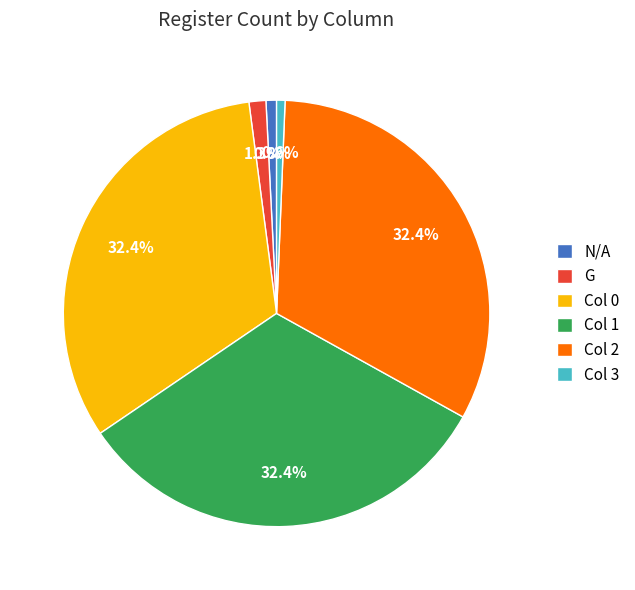

The N/A slice represents 8% of the pie. True or false?

False